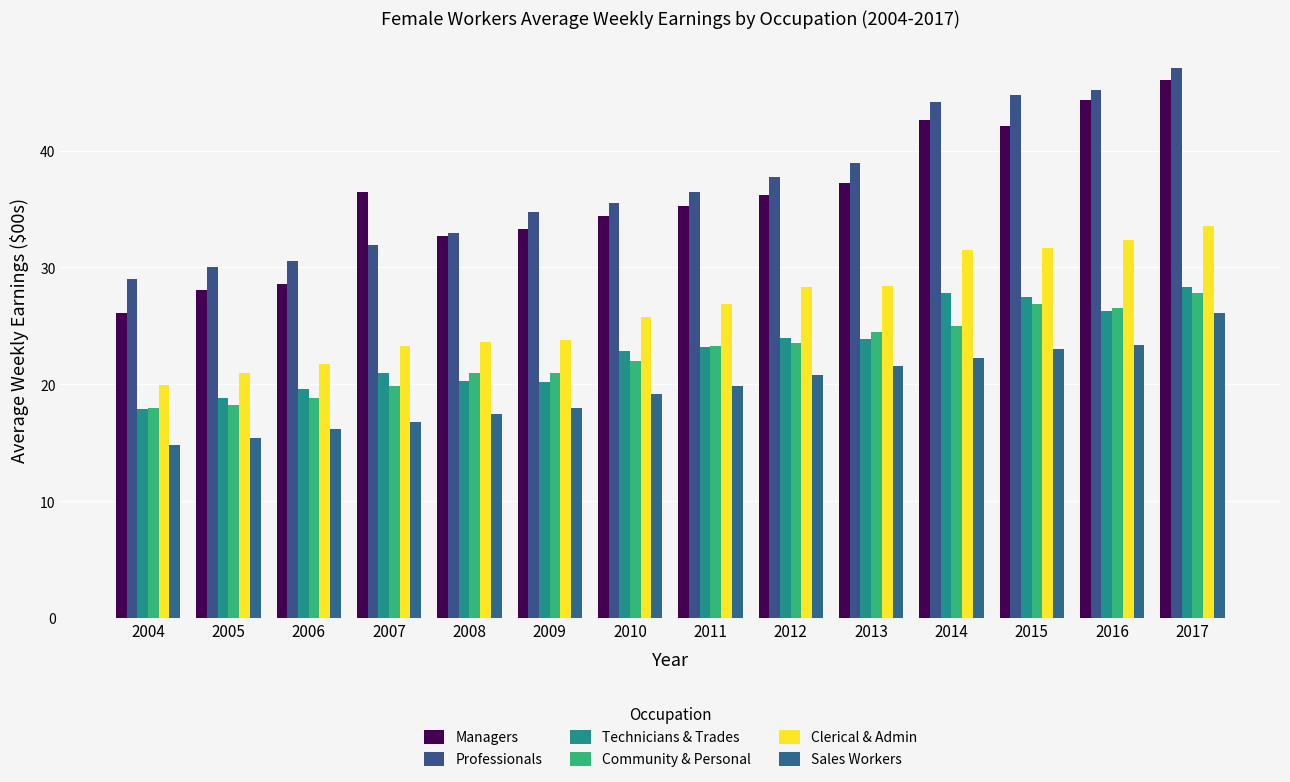

True or false: Technicians & Trades has a value of 23.9 at 2013.

True